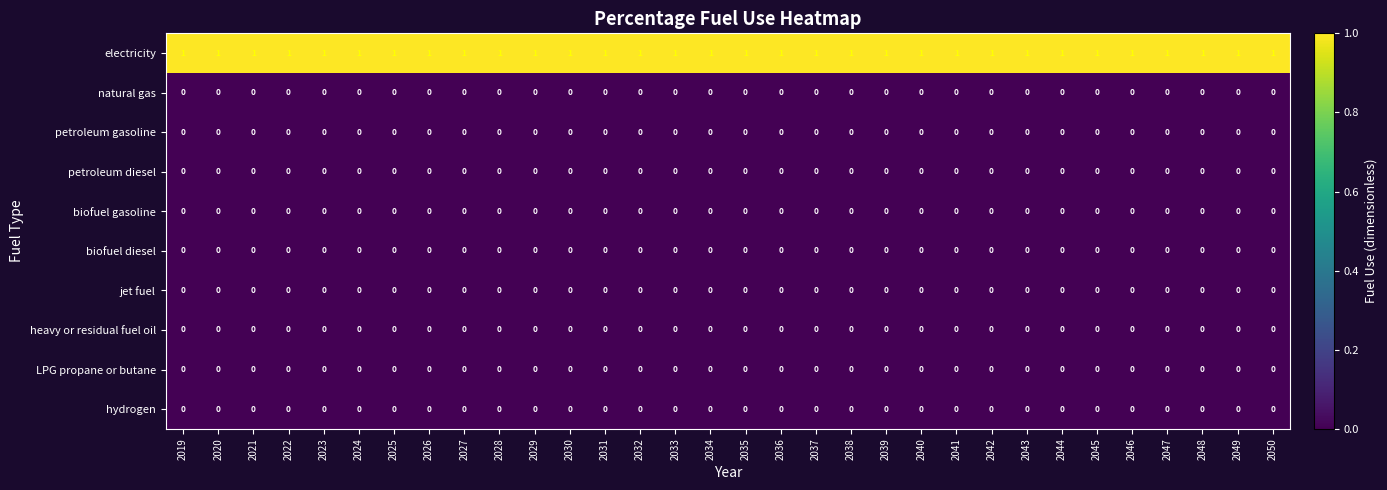

At how many categories does at least one series exceed 0?

32